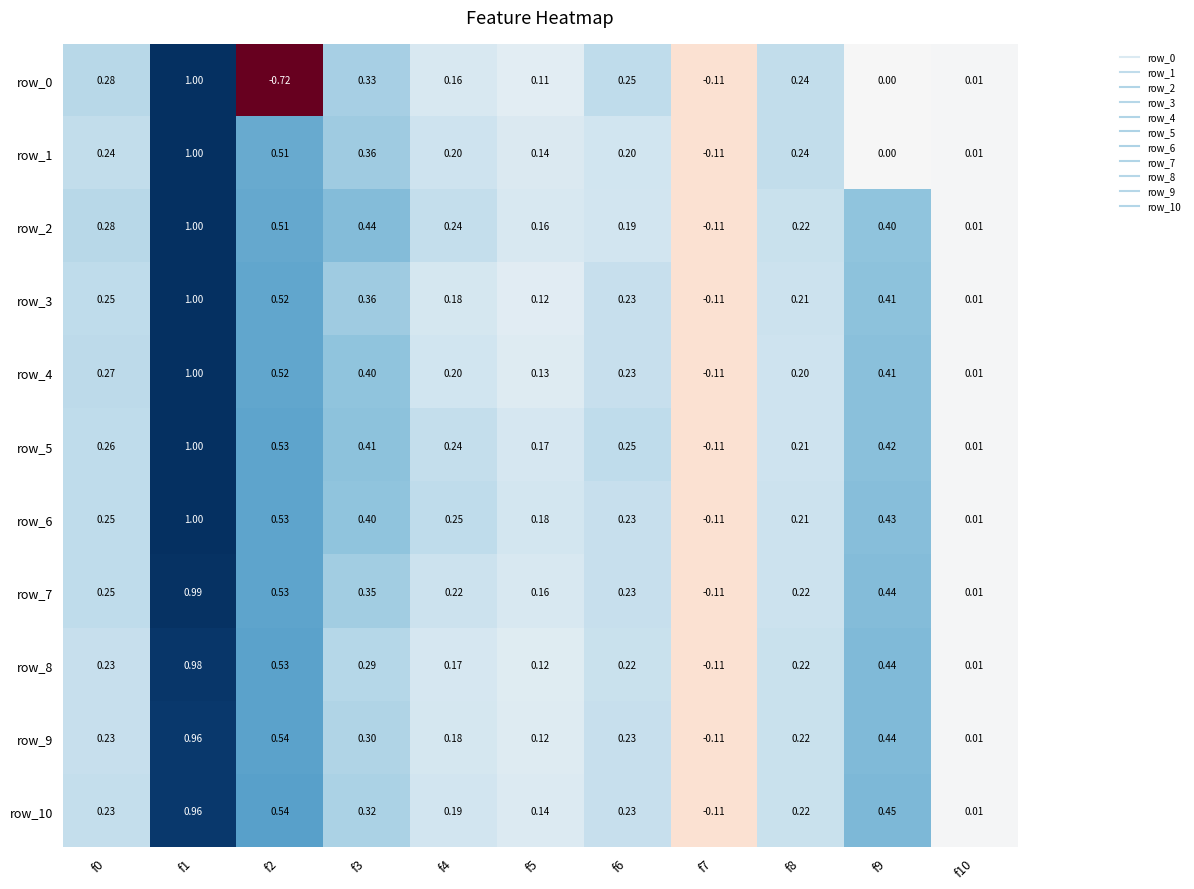

What is the maximum value for row_8?

1.0